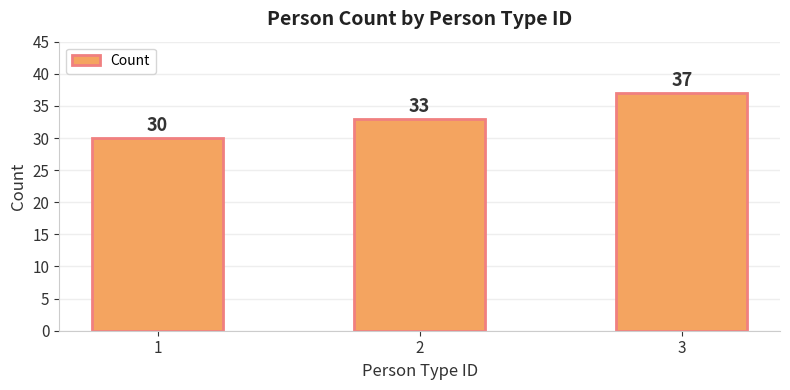

How many values are between 30 and 37?

3